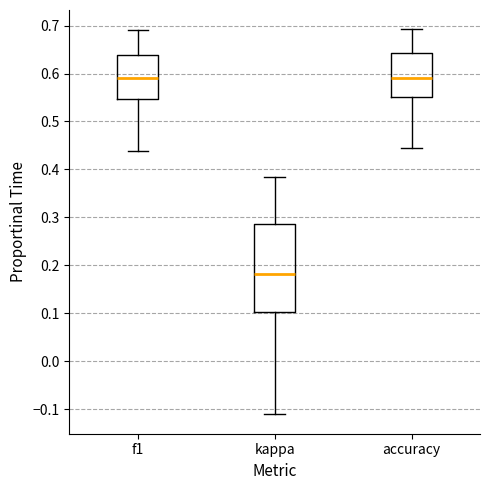

Reading left to right, transcribe this box plot: for each box, give where its median line is, the range the box spans, and where its two whiskers end, as read against the y-axis. The values are not printed on the chart, so give them approximately, as read against the axis.

f1: median 0.59, box 0.55 to 0.64, whiskers 0.44 to 0.69
kappa: median 0.18, box 0.10 to 0.29, whiskers -0.11 to 0.38
accuracy: median 0.59, box 0.55 to 0.64, whiskers 0.44 to 0.69